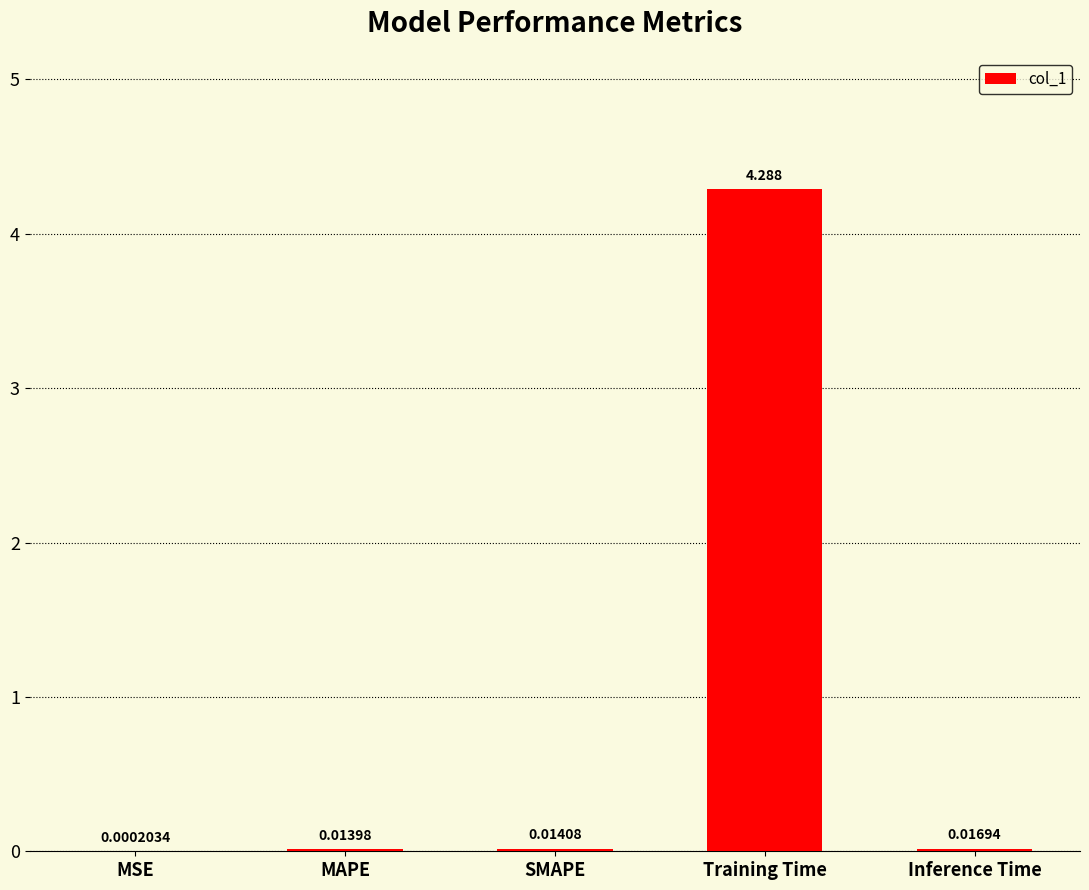

Between MSE and MAPE, which is larger?

MAPE